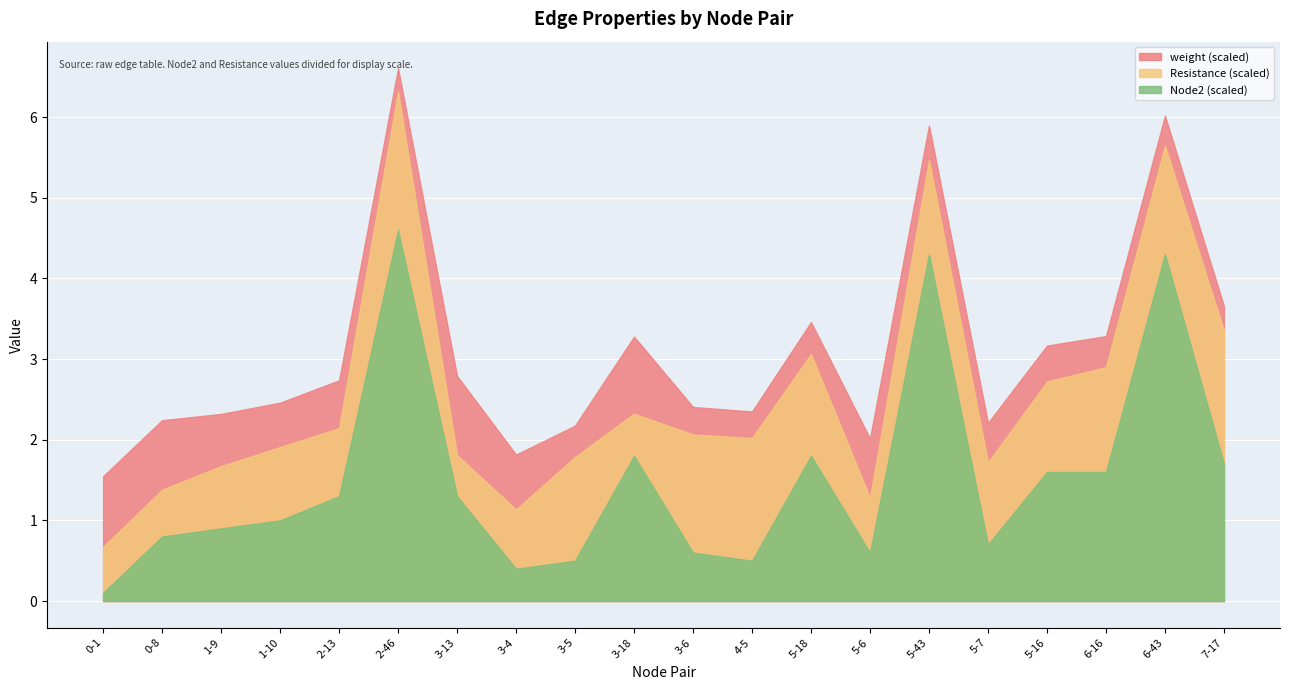

At which category is the sum across all series the highest?

2-46